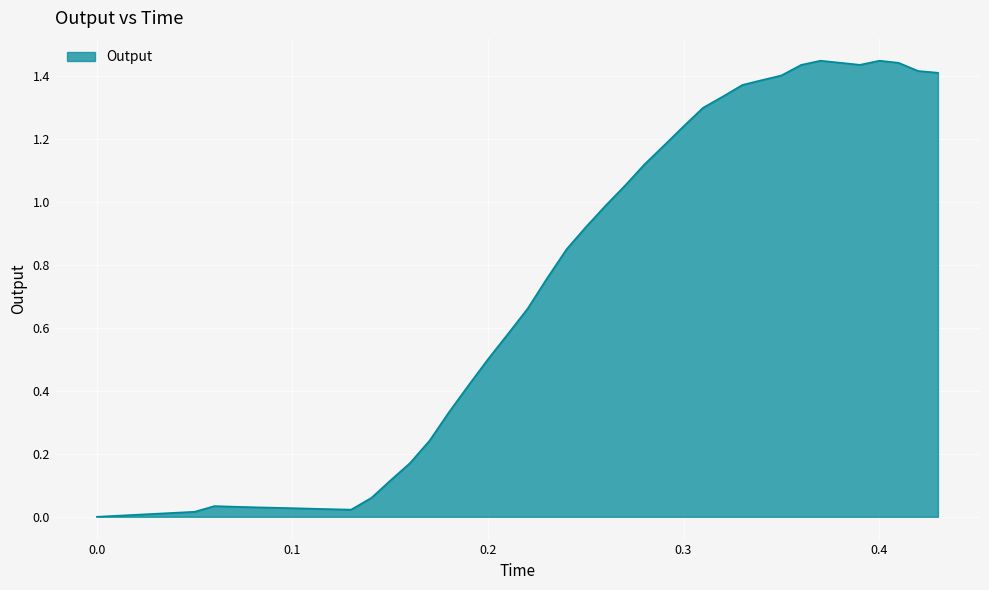

Reading right to left, transcribe all the data shown in this chart.

1.4	1.4	1.4	1.4	1.4	1.4	1.4	1.4	1.4	1.4	1.4	1.3	1.3	1.2	1.2	1.1	1.1	1.0	0.9	0.8	0.8	0.7	0.6	0.5	0.4	0.3	0.2	0.2	0.1	0.1	0.0	0.0	0.0	0.0	0.0	0.0	0.0	0.0	0.0	0.0